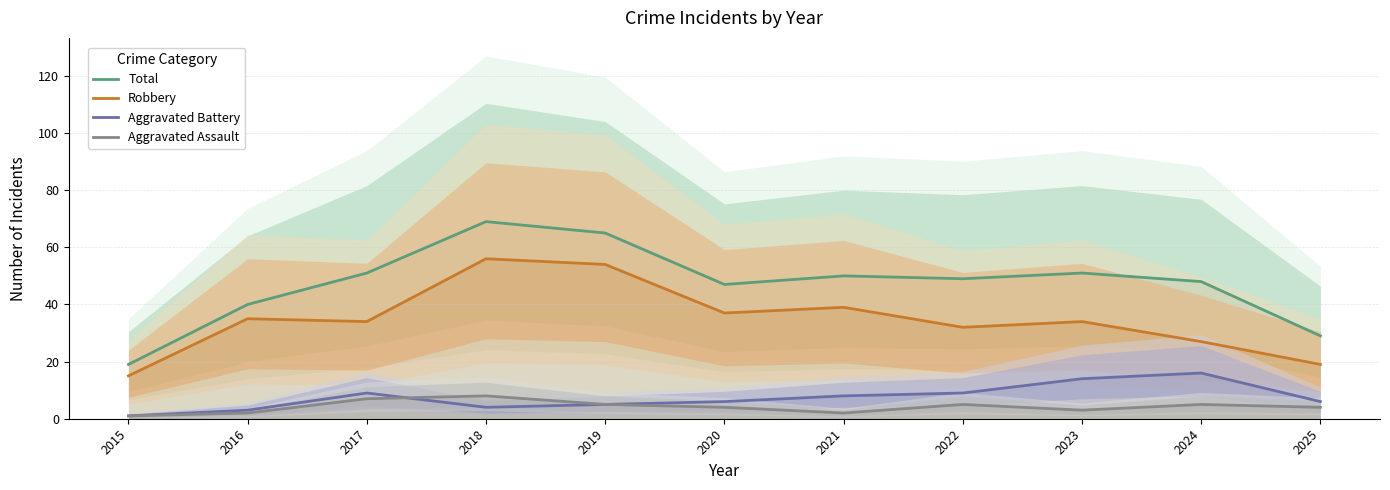

True or false: Aggravated Battery has a value of 3 at 2025.

False